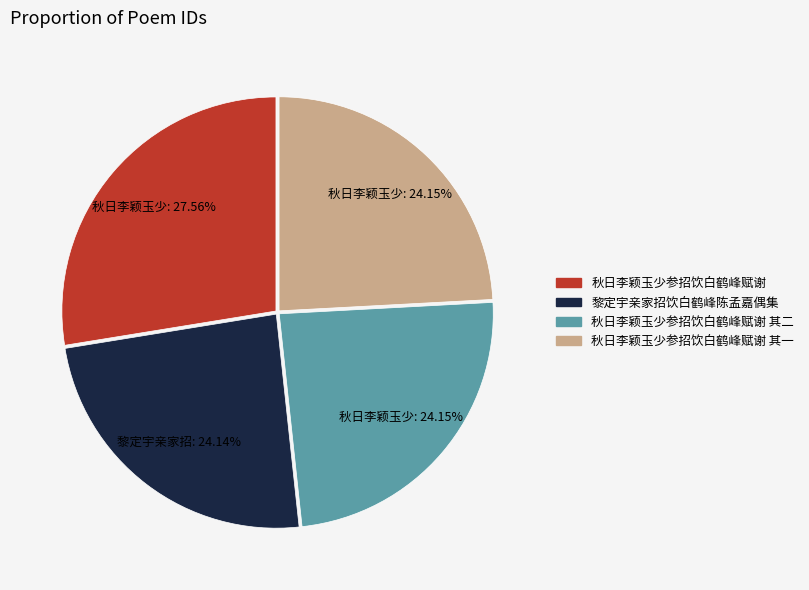

Do 黎定宇亲家招饮白鹤峰陈孟嘉偶集 and 秋日李颖玉少参招饮白鹤峰赋谢 其二 together represent more than half of the pie?

No